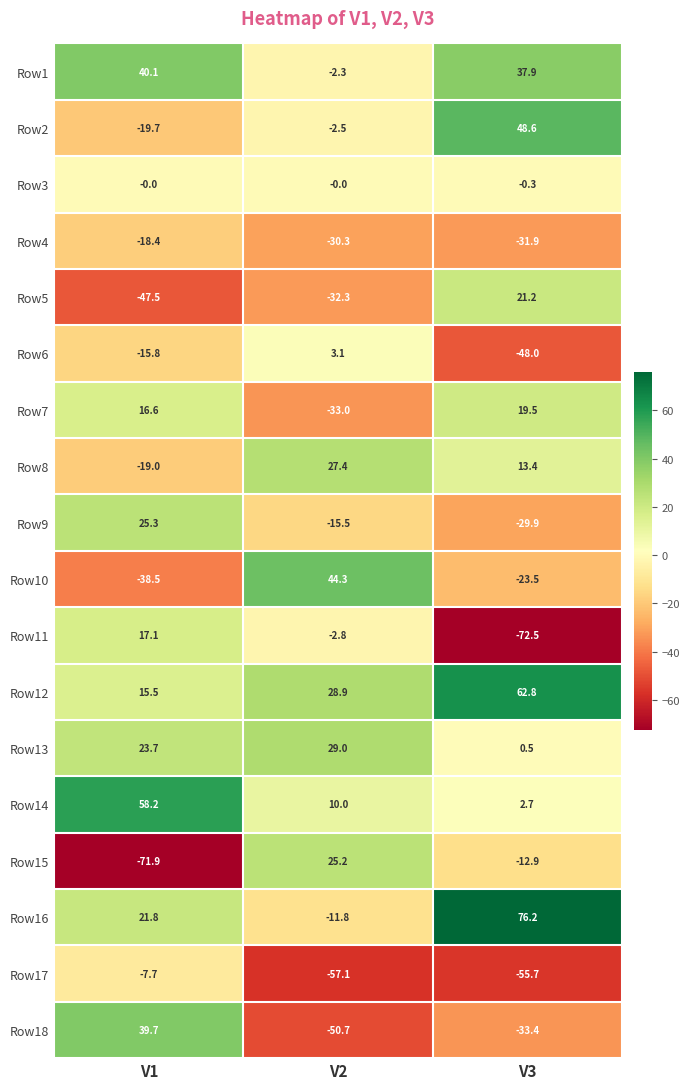

At which label does Row11 reach its minimum?

V3